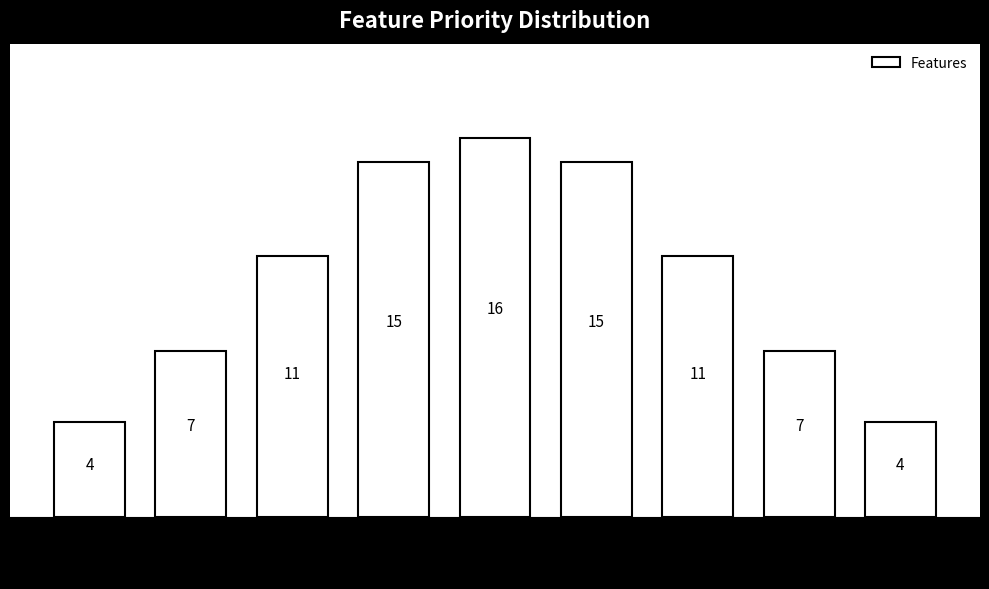

Reading left to right, transcribe all the data shown in this chart.

4	7	11	15	16	15	11	7	4